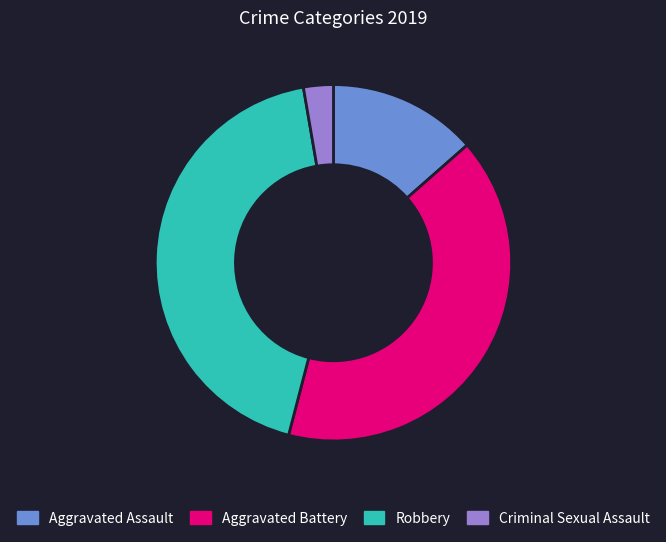

Rank the categories by value from highest to lowest.

Robbery, Aggravated Battery, Aggravated Assault, Criminal Sexual Assault